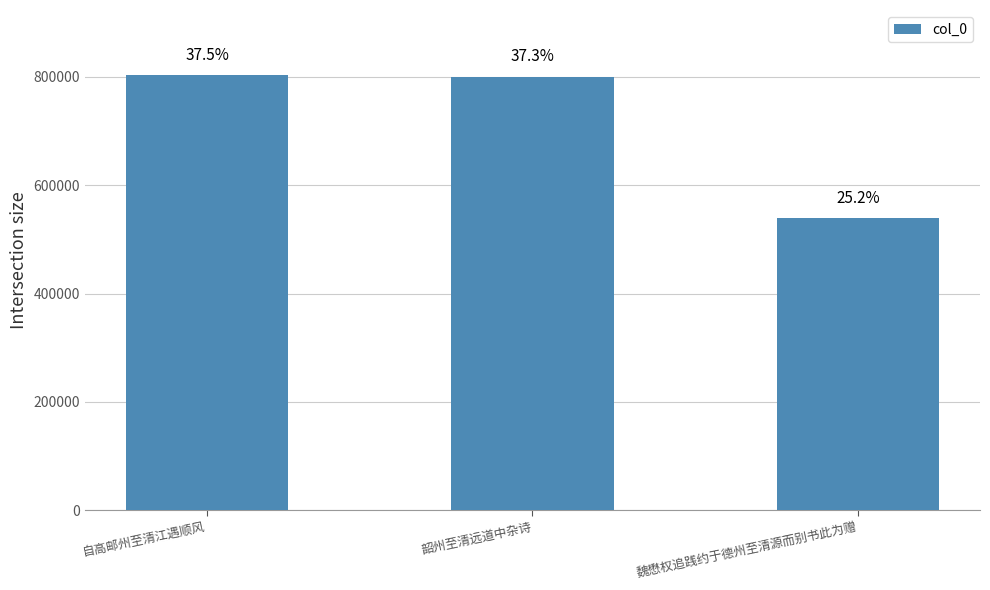

Does the chart contain any negative values?

No